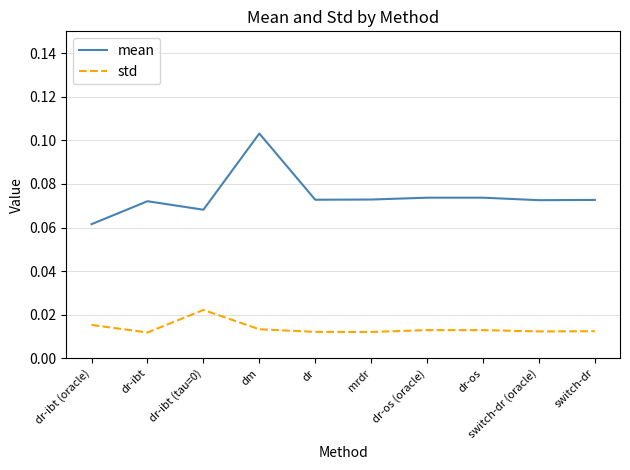

Which label corresponds to the largest value in the chart?

dm